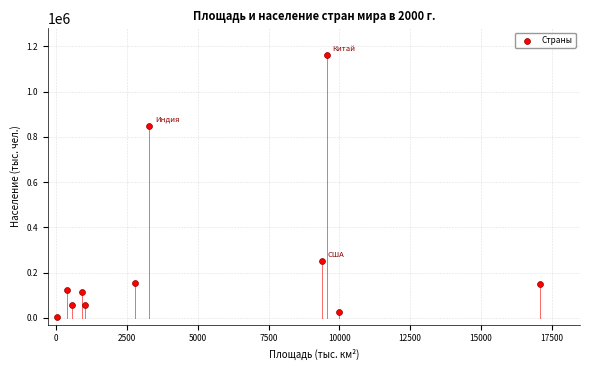

What Y value in the scatter plot is closest to 582350?

850000